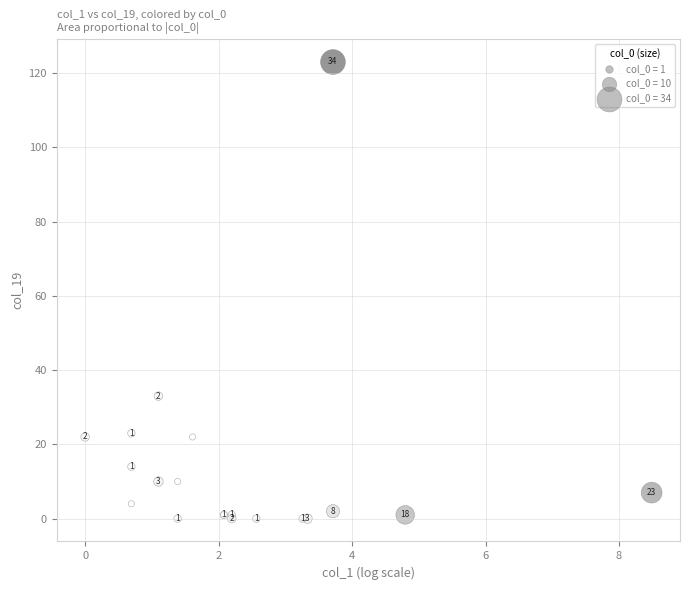

What Y value in the scatter plot is closest to 61?

33